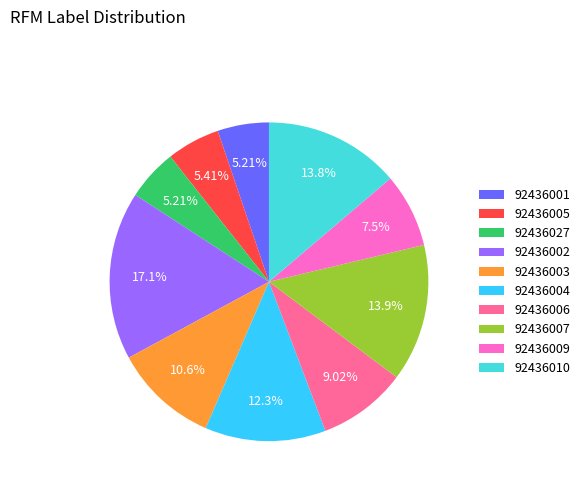

Which slice is the largest?

92436002